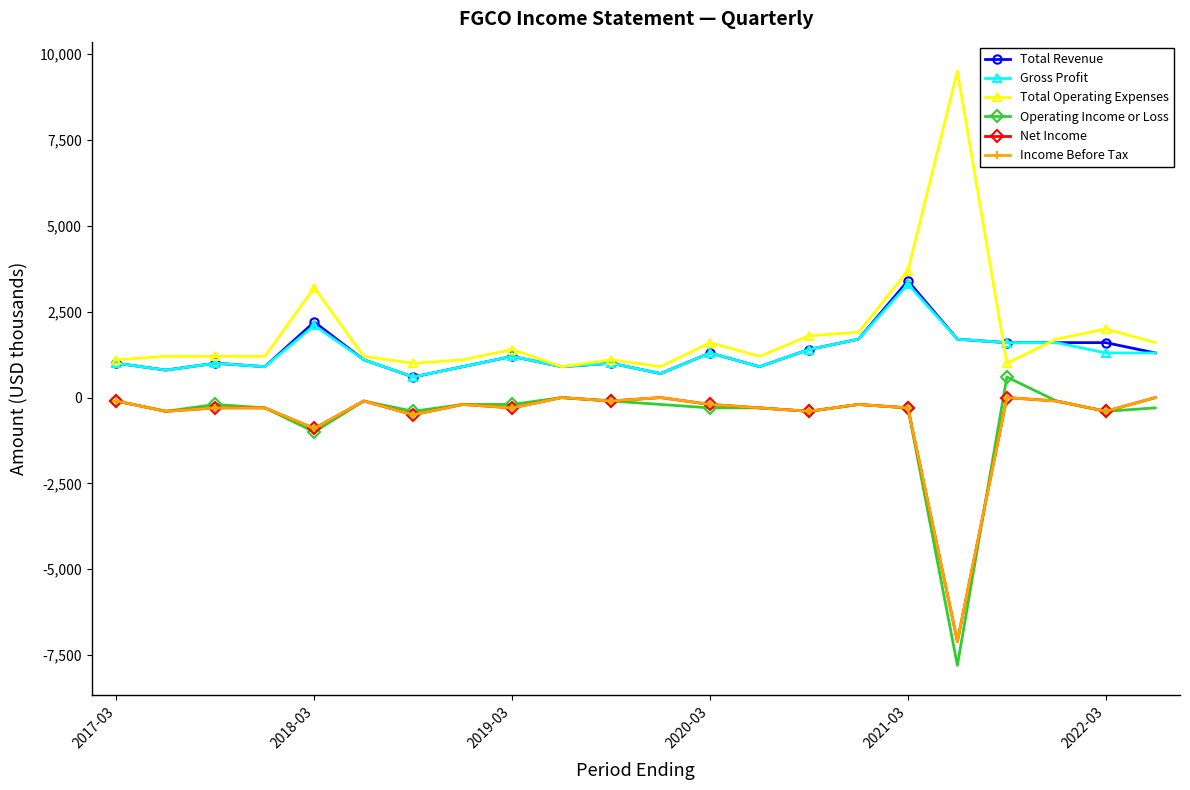

At how many categories does at least one series exceed 2801?

3